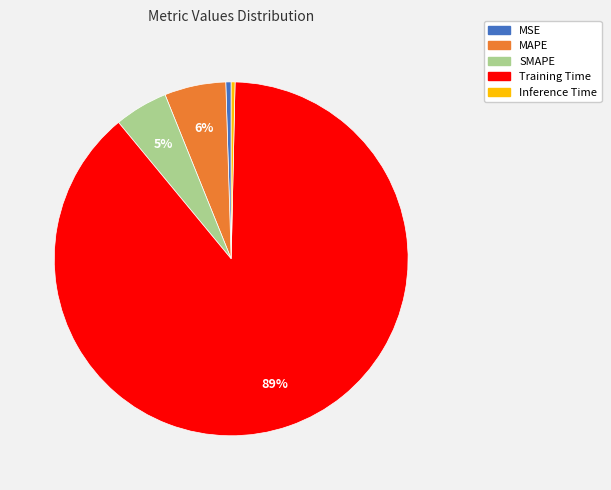

How many slices are in this pie chart?

5